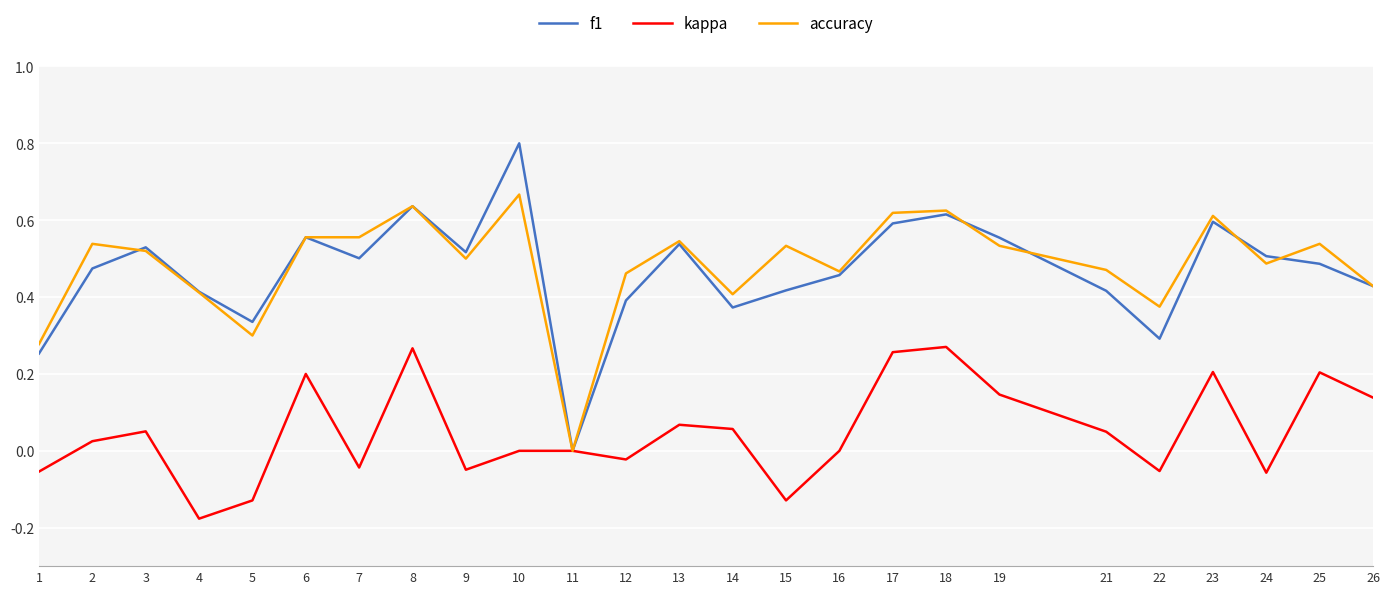

True or false: accuracy has more than 0 points higher than both neighbors.

True